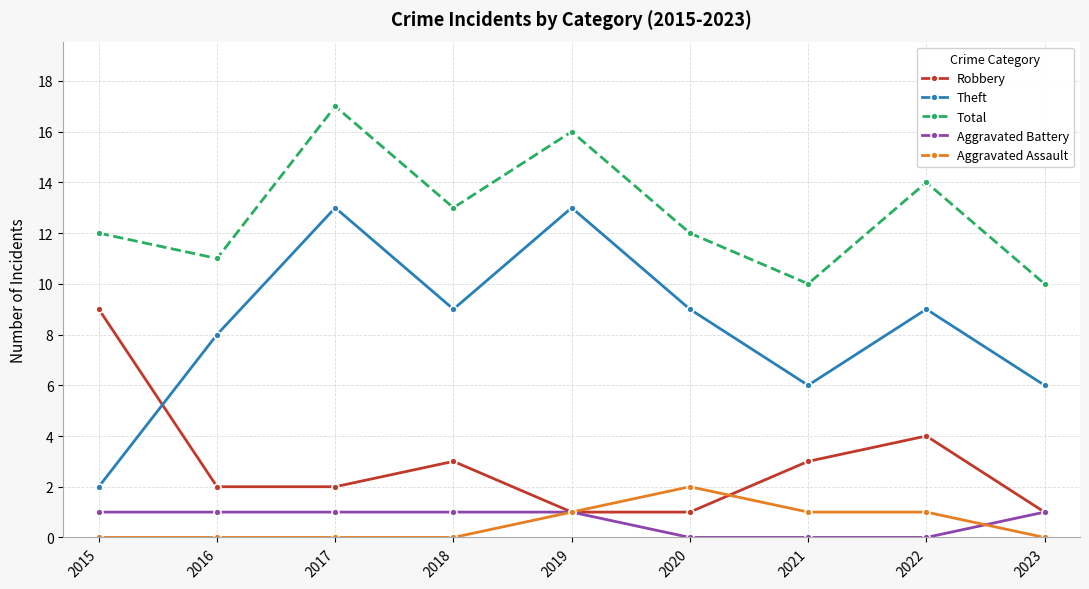

True or false: Aggravated Assault and Theft intersect in this chart.

False